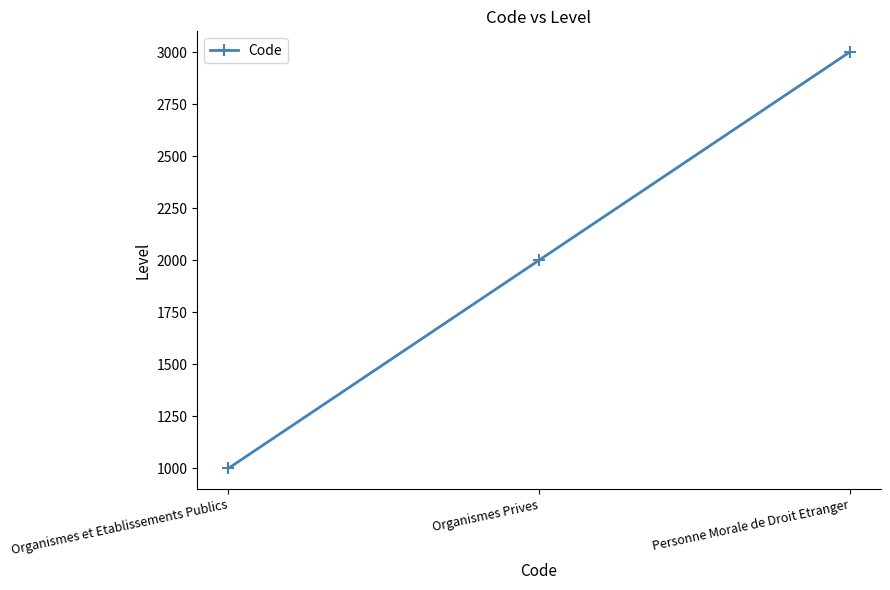

What is the change in value from Organismes et Etablissements Publics to Personne Morale de Droit Etranger?

+2000